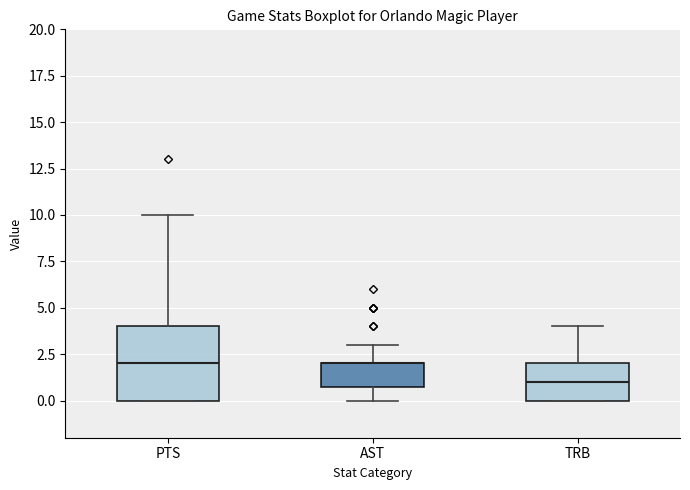

Reading left to right, transcribe this box plot: for each box, give where its median line is, the range the box spans, and where its two whiskers end, as read against the y-axis. The values are not printed on the chart, so give them approximately, as read against the axis.

PTS: median 2, box 0 to 4, whiskers 0 to 10
AST: median 2 (drawn on the box's upper edge), box 1 to 2, whiskers 0 to 3
TRB: median 1, box 0 to 2, whiskers 0 to 4